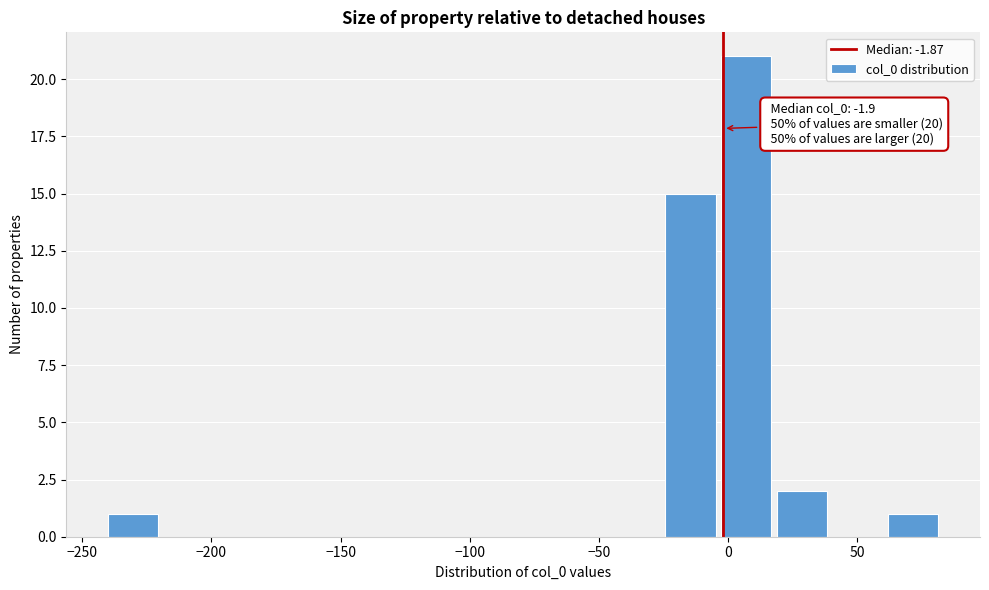

Over which range of the x-axis is the bar tallest?

-5 to 20